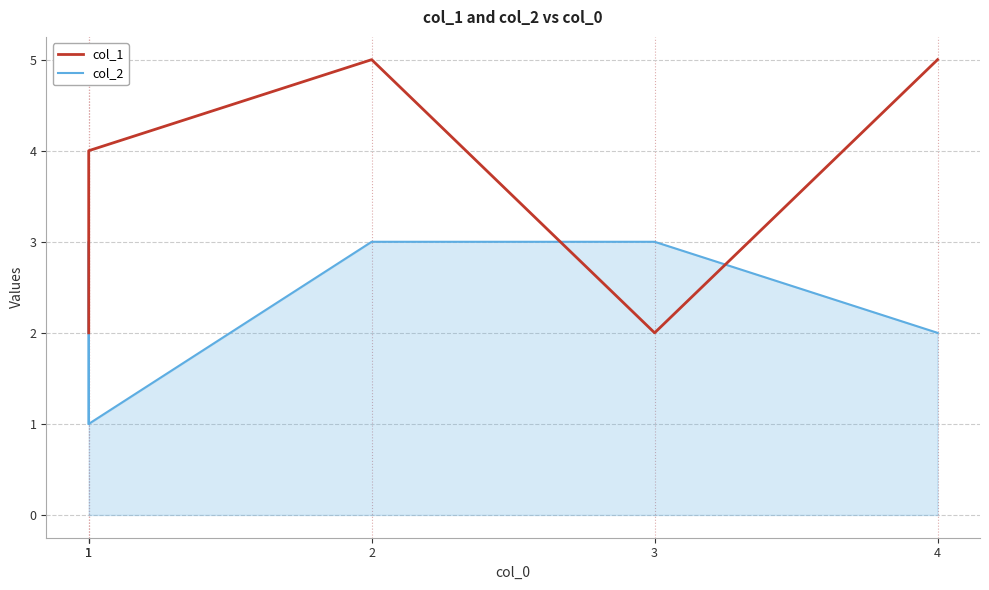

What is the difference between the second highest and minimum values in the col_1 series?

3